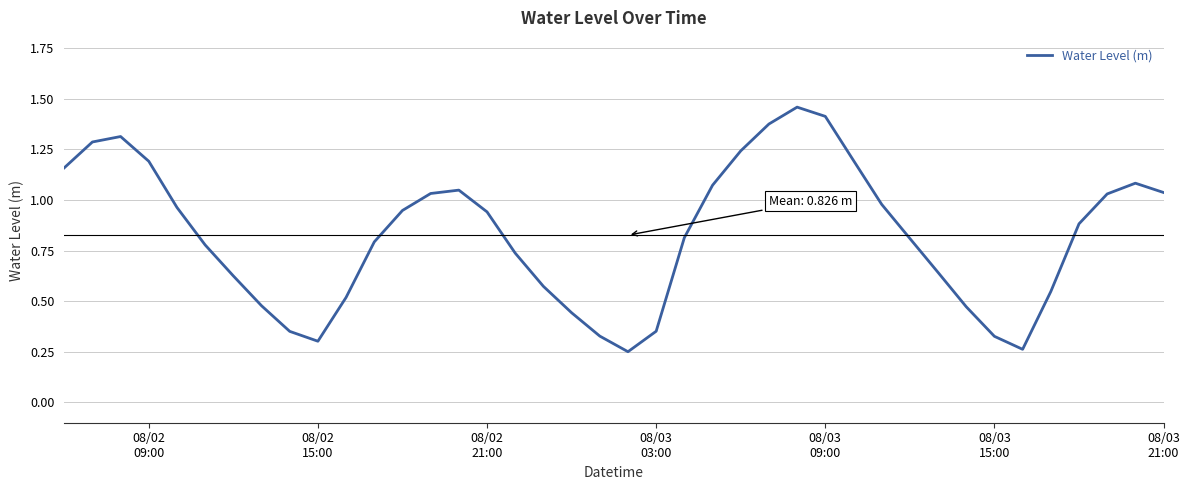

Does the chart have visible grid lines?

Yes